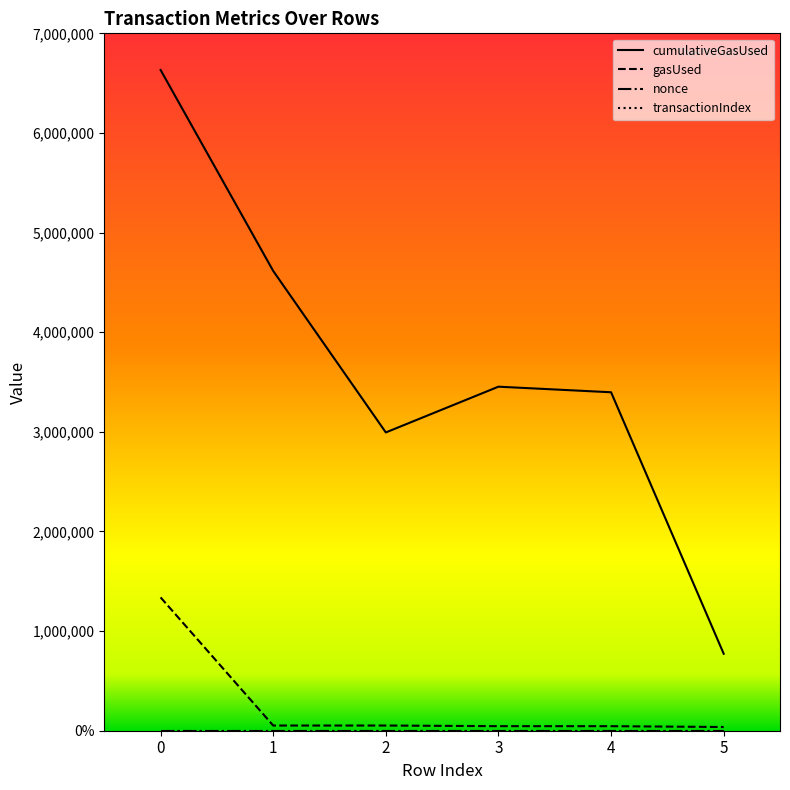

Is it true that transactionIndex equals 0.0 at 5?

True